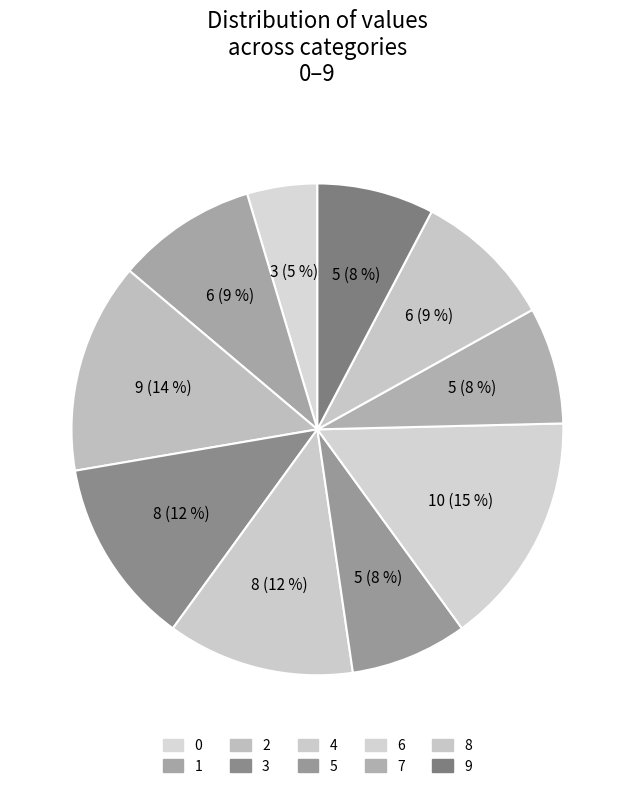

Is 7 the majority of the pie?

No